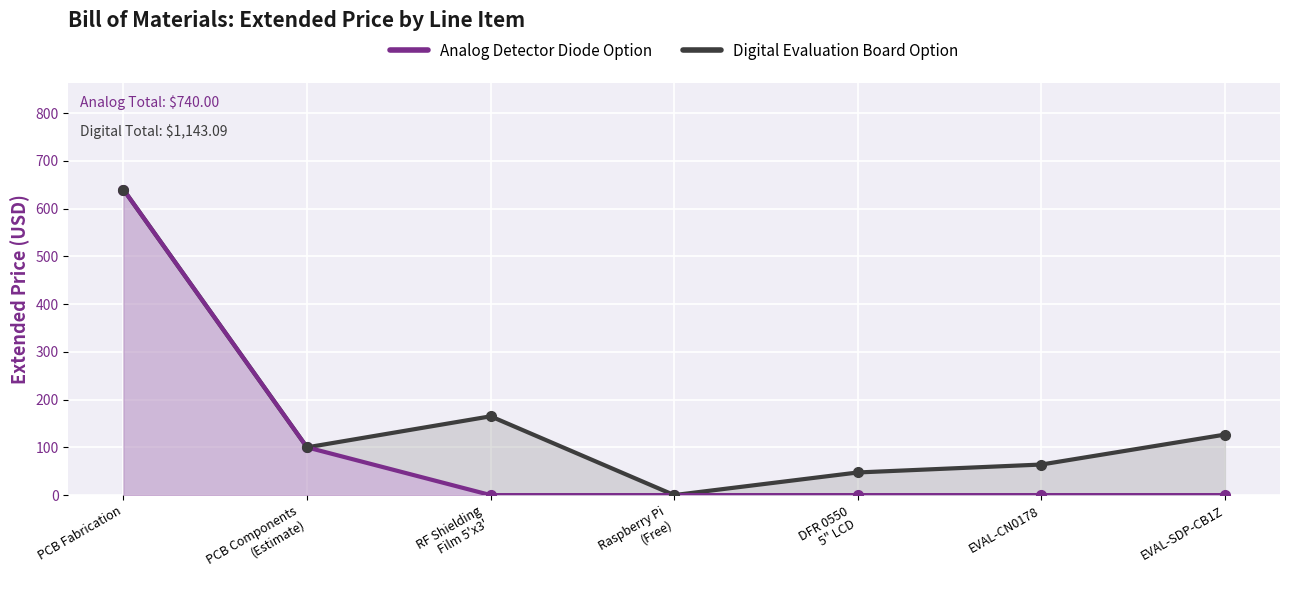

True or false: Digital Evaluation Board Option has a value of 640.0 at PCB Fabrication.

True